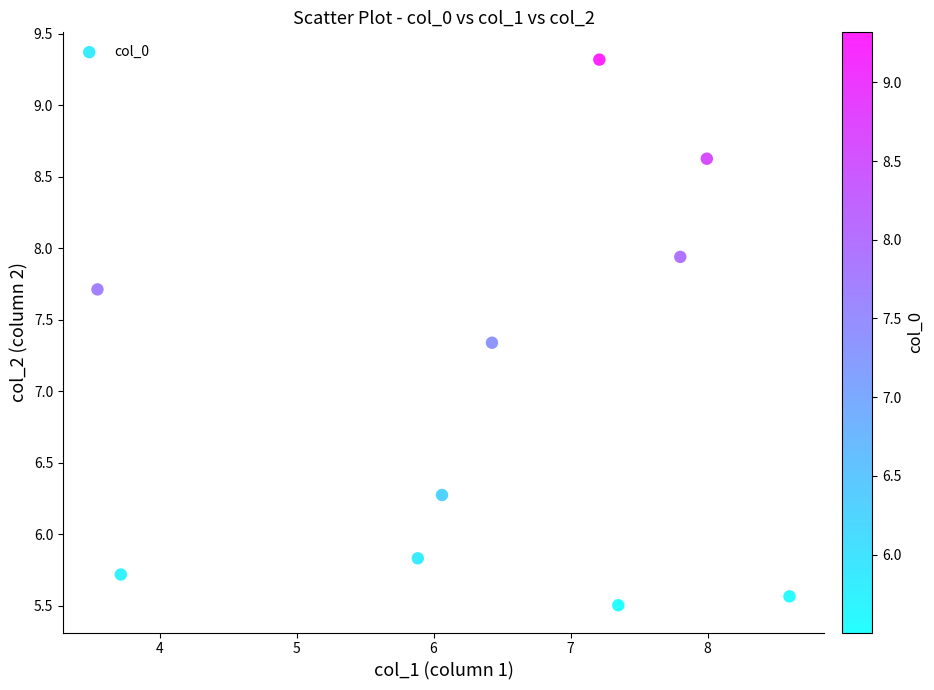

What is the range of Y values (max minus min)?

3.8